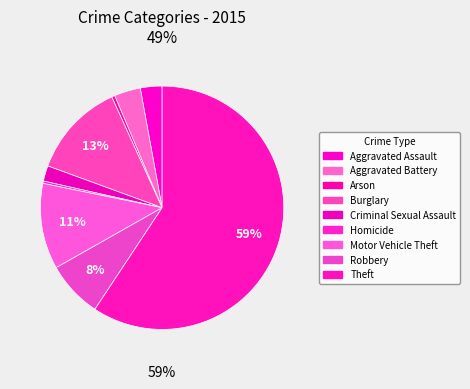

Is there any slice that represents more than half of the pie?

Yes